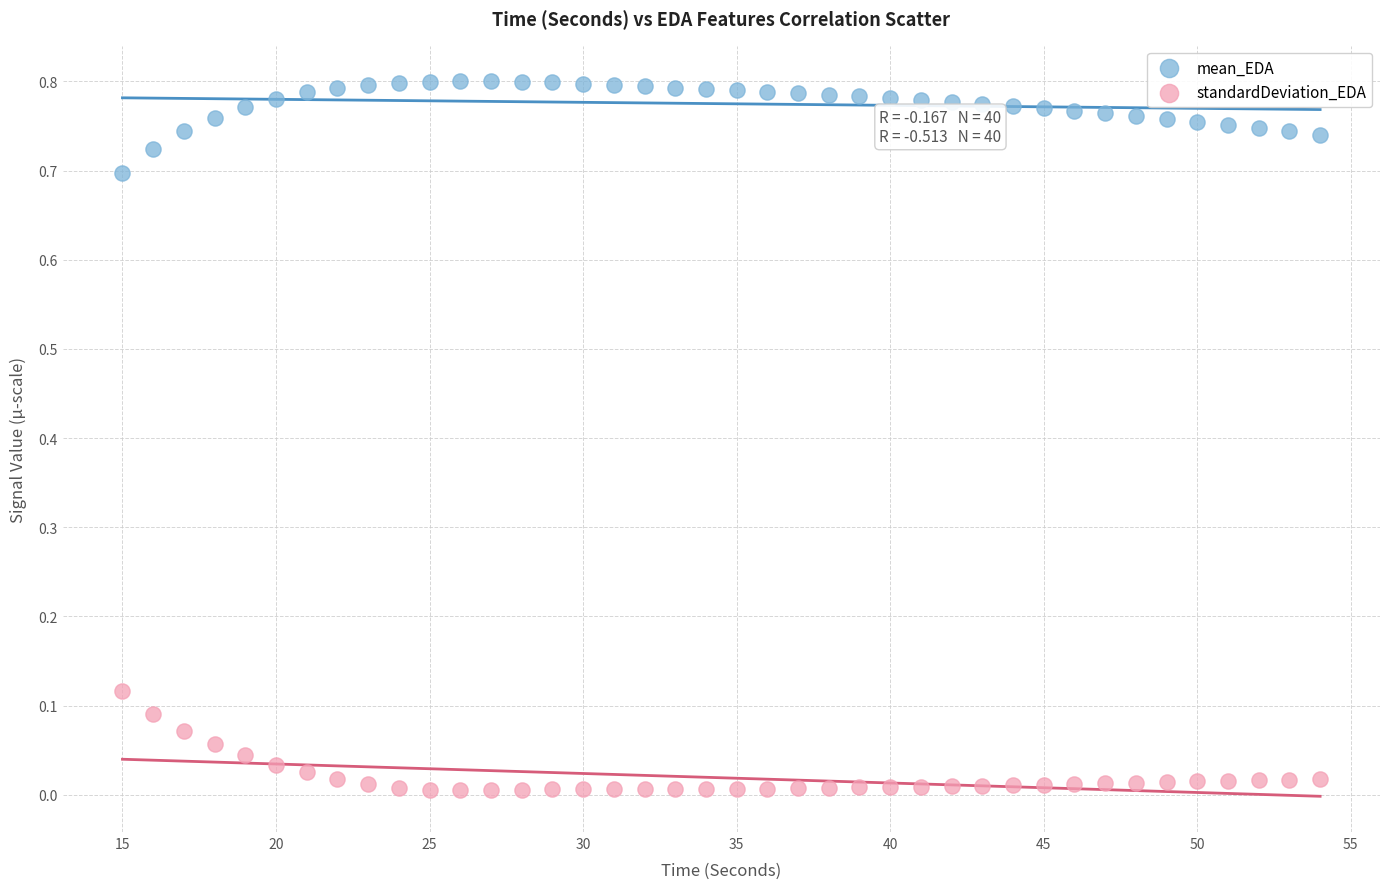

Which series reaches the minimum Y coordinate?

standardDeviation_EDA